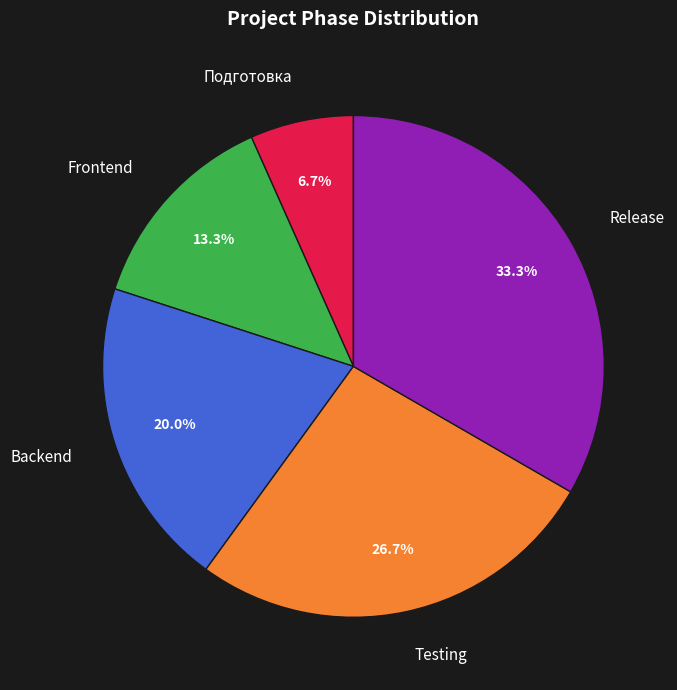

To the nearest percent, what portion does Подготовка represent?

7%